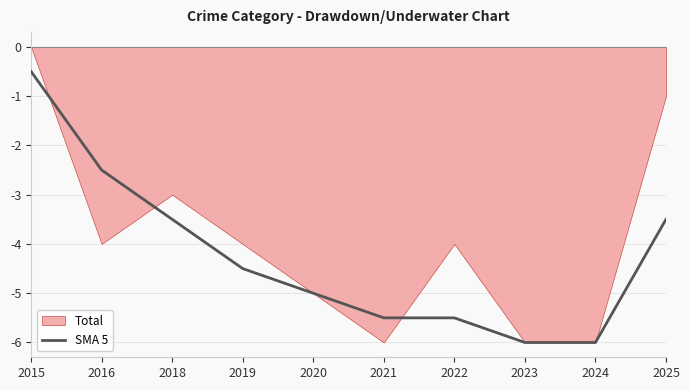

Reading left to right, what are all the values shown in this chart?

-0.5	-2.5	-3.5	-4.5	-5.0	-5.5	-5.5	-6.0	-6.0	-3.5